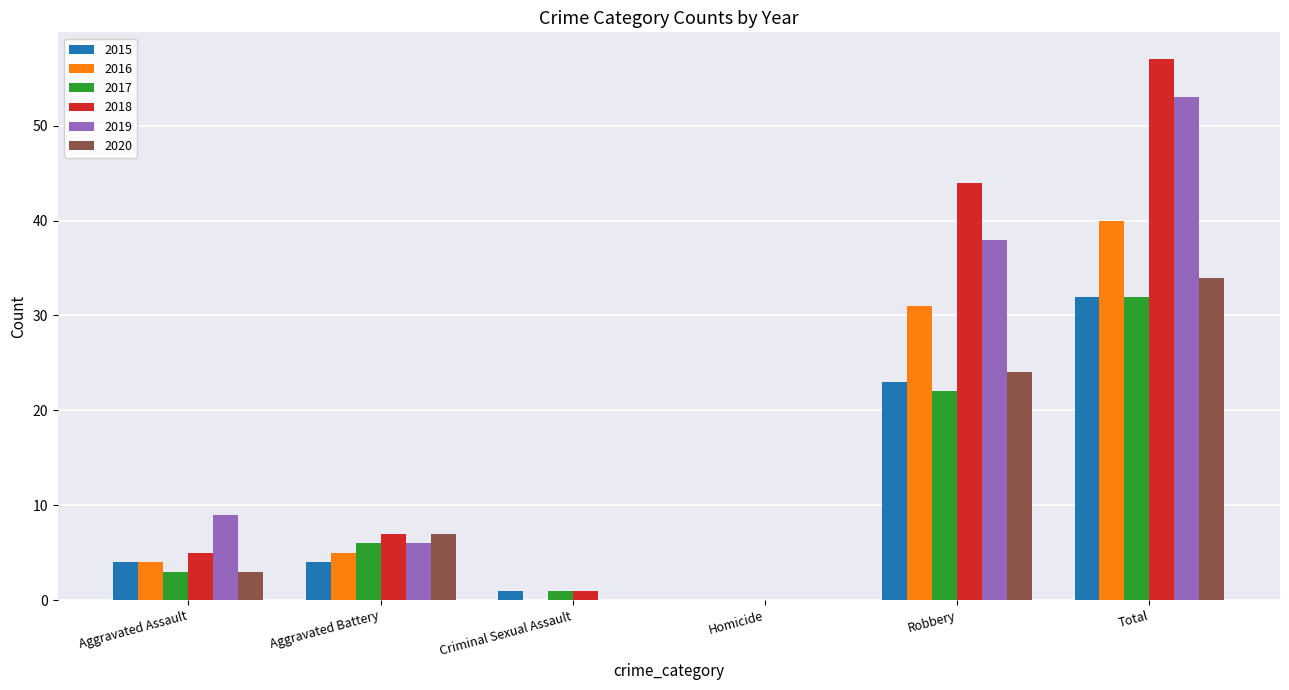

True or false: 2015 has a value of 2 at Aggravated Battery.

False